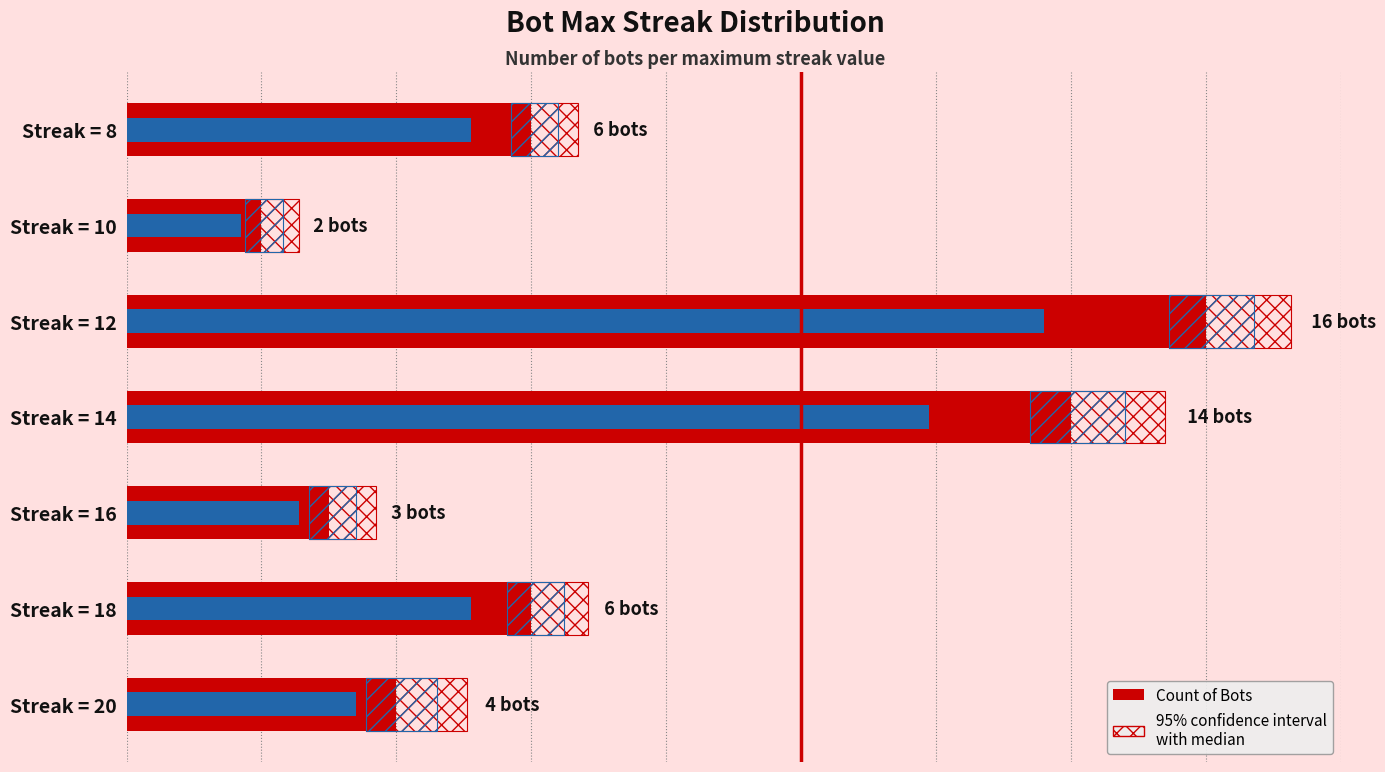

Between Streak = 18 and Streak = 16, which is larger?

Streak = 18